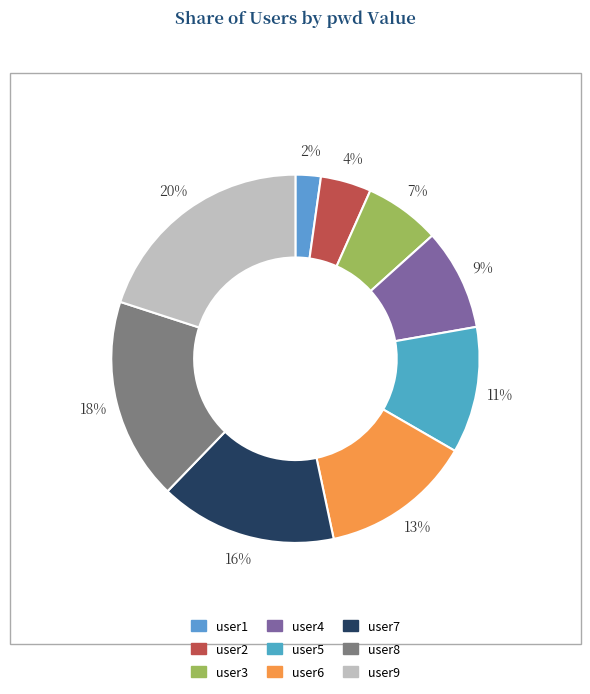

The user6 slice represents 5% of the pie. True or false?

False